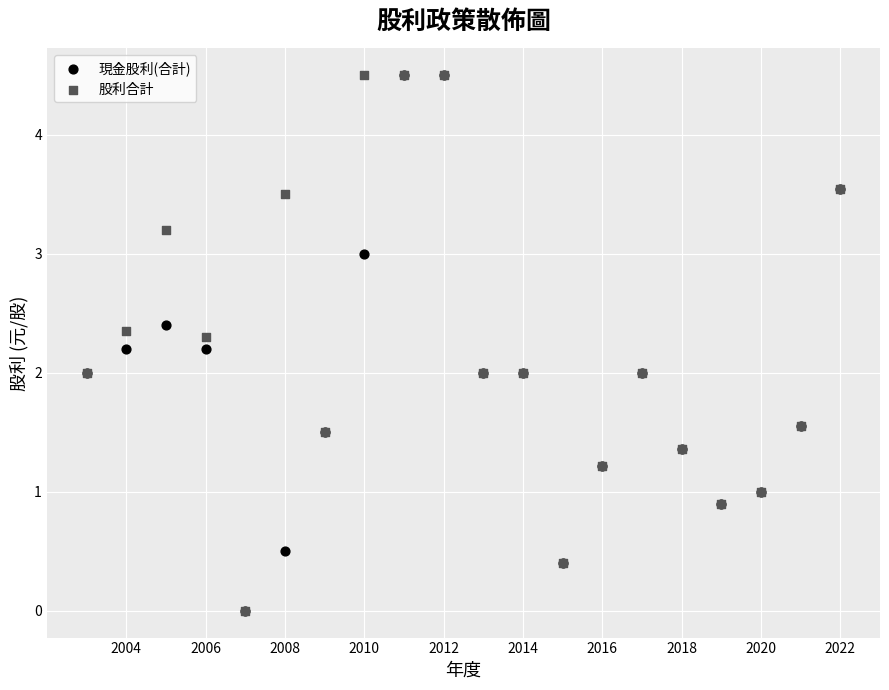

What are all the series names shown in the legend?

現金股利(合計), 股利合計